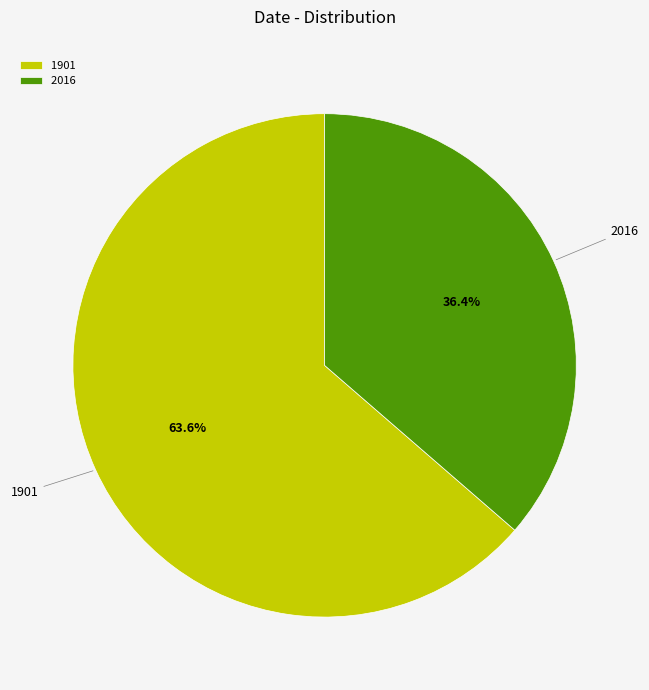

The 2016 slice represents 36% of the pie. True or false?

True